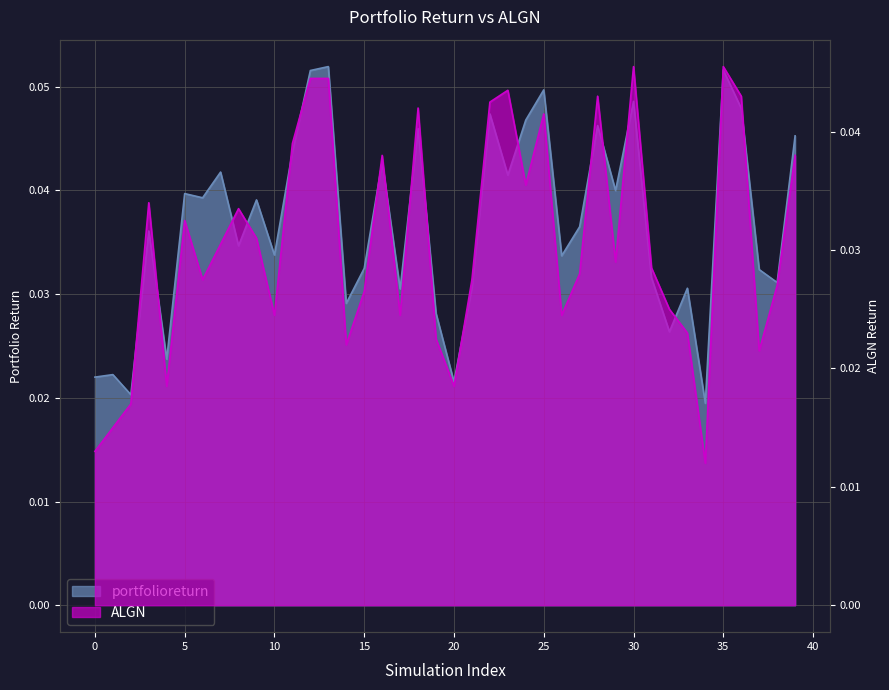

List the labels in order of portfolioreturn value, smallest first.

34, 2, 20, 0, 1, 4, 32, 19, 14, 17, 33, 21, 38, 31, 37, 15, 26, 10, 8, 3, 27, 9, 6, 5, 29, 23, 7, 16, 11, 39, 18, 28, 24, 22, 36, 30, 25, 12, 35, 13